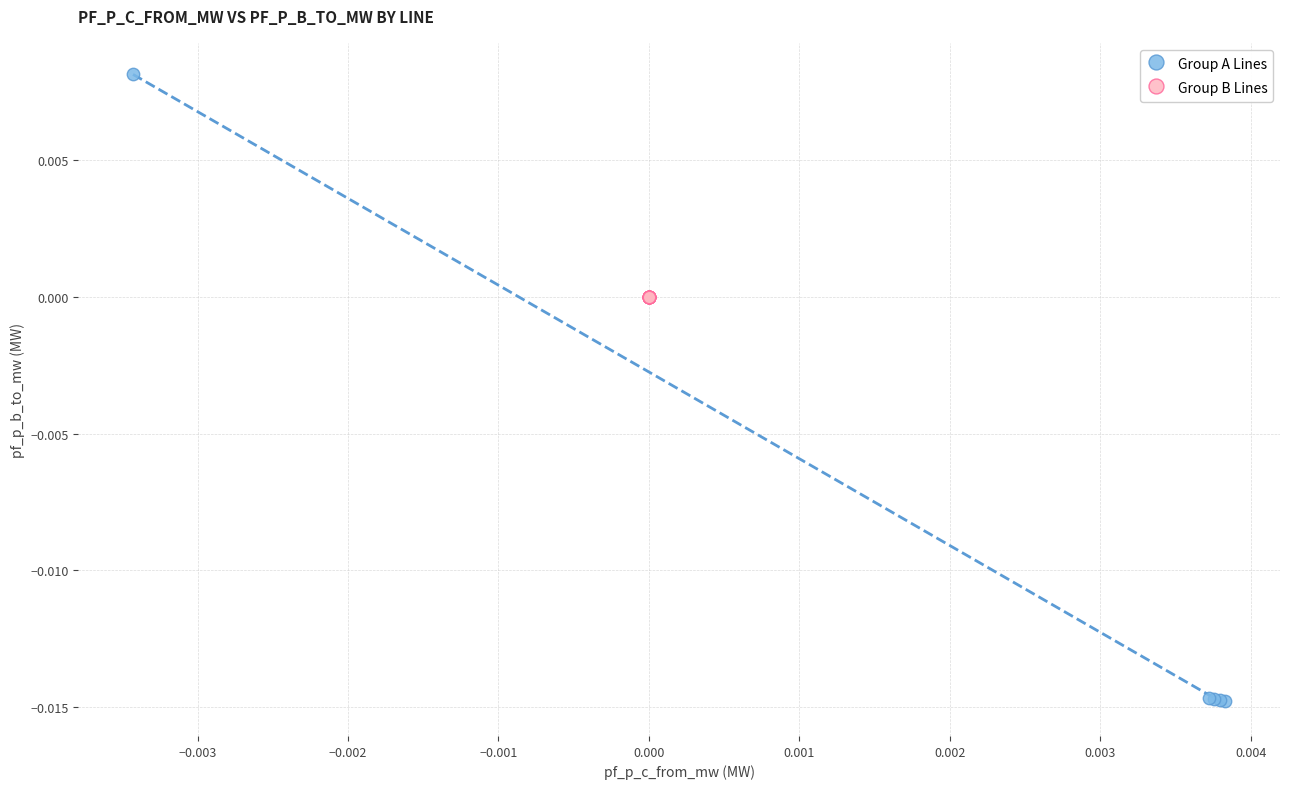

Which series has the largest Y range (max minus min)?

Group A Lines